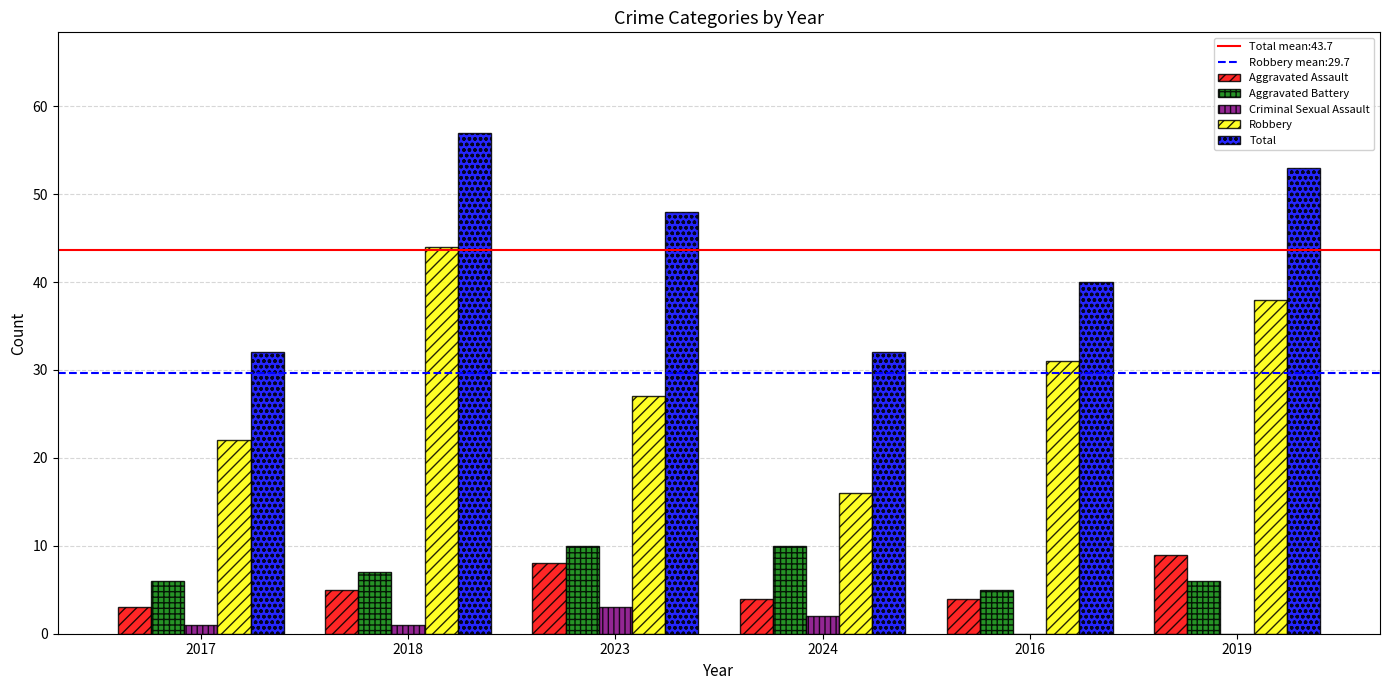

Between 2018 and 2023, which series saw the biggest shift?

Robbery